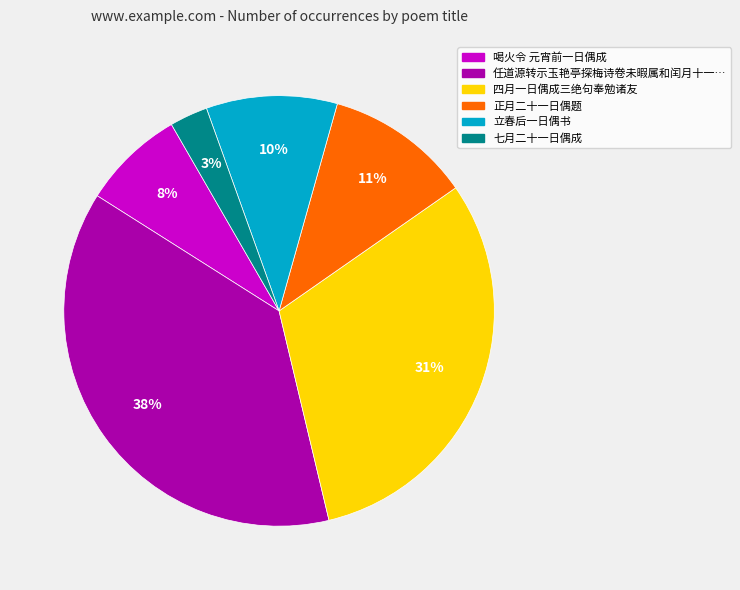

How many slices are in this pie chart?

6